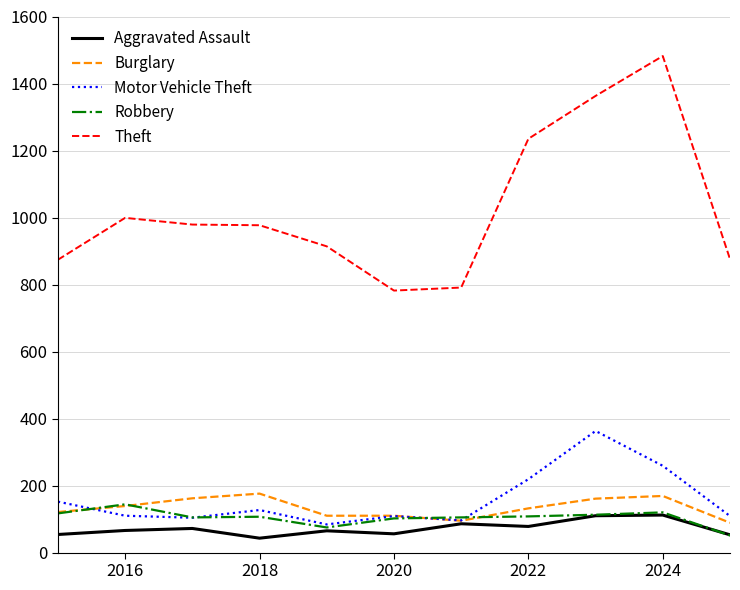

Which series has the largest total across all categories?

Theft